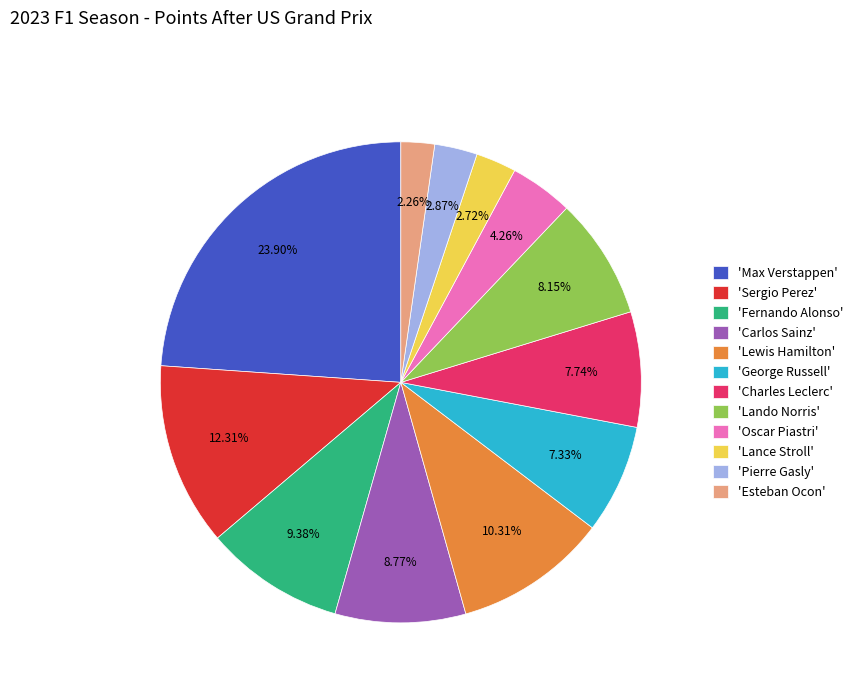

Which category has the biggest portion of the pie?

'Max Verstappen'